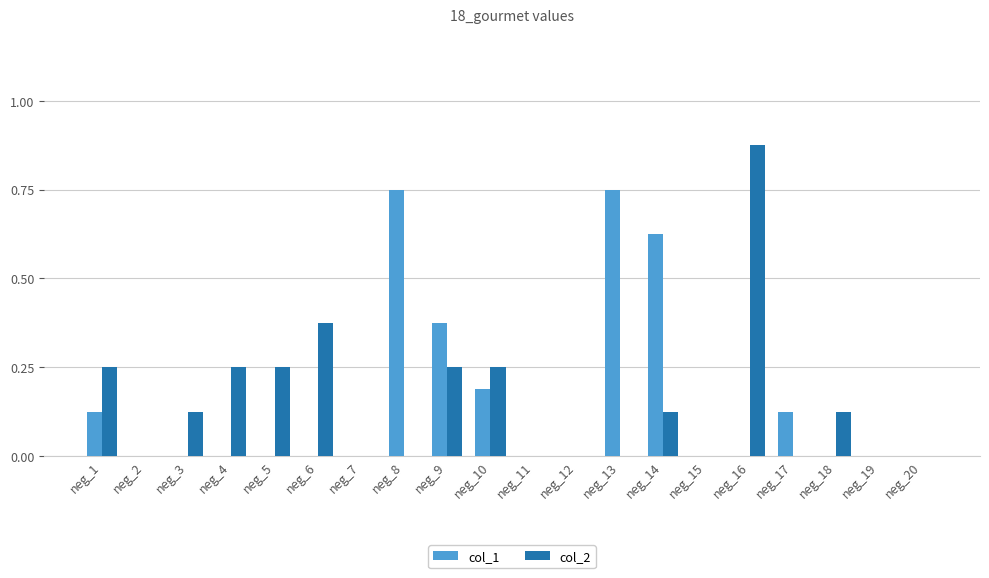

What are all the series names shown in the legend?

col_1, col_2